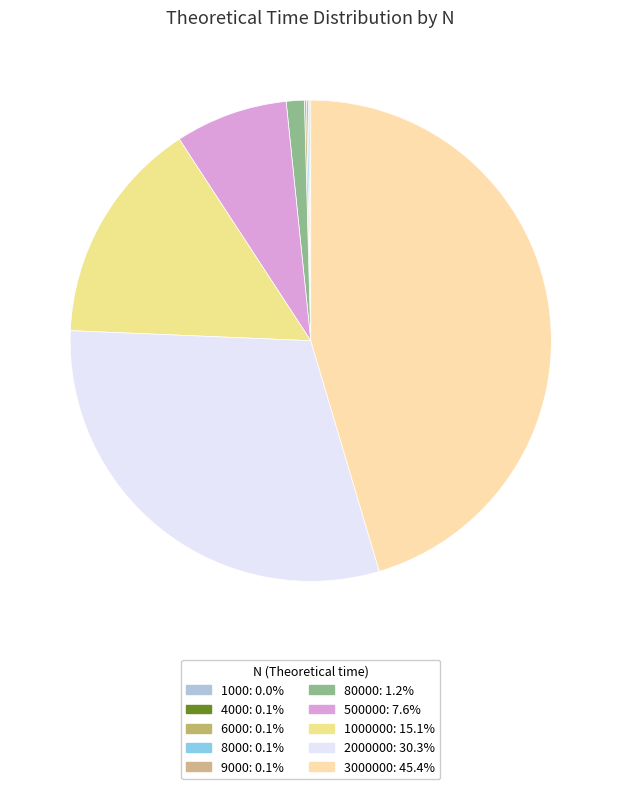

Does any single category account for the majority?

No